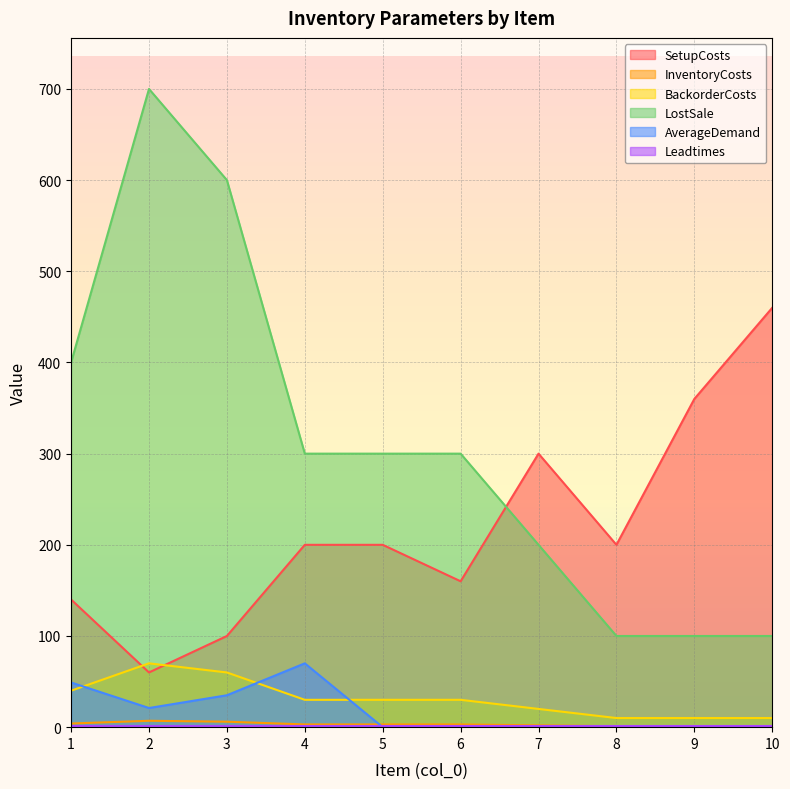

What is the greatest value displayed?

700